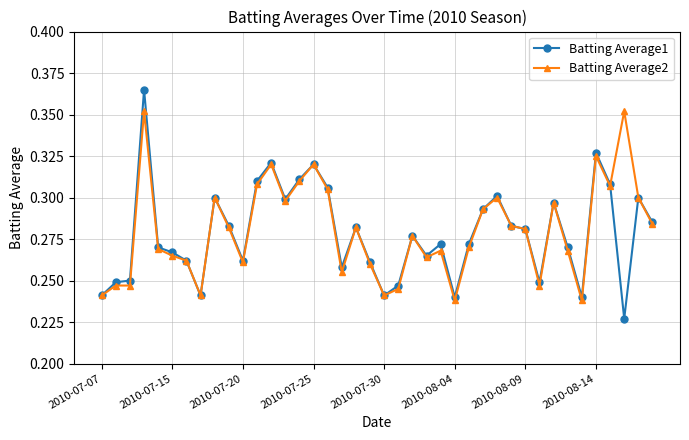

Rank the series by their maximum value, from lowest to highest.

Batting Average2, Batting Average1